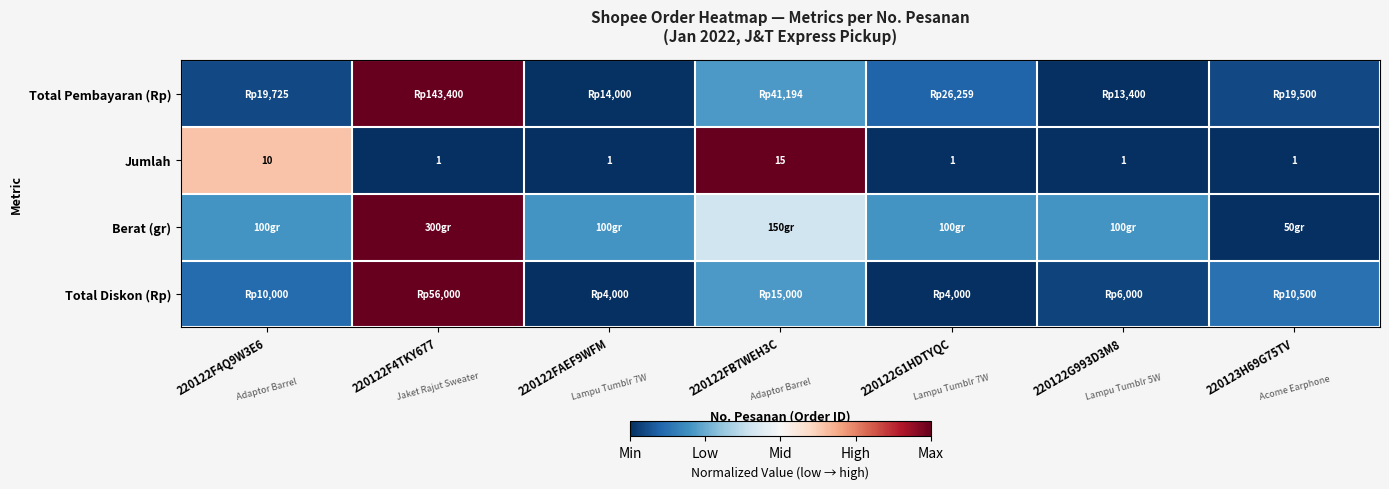

Is the value of Jumlah at 220122G1HDTYQC greater than the value of Berat (gr) at 220122G993D3M8?

No